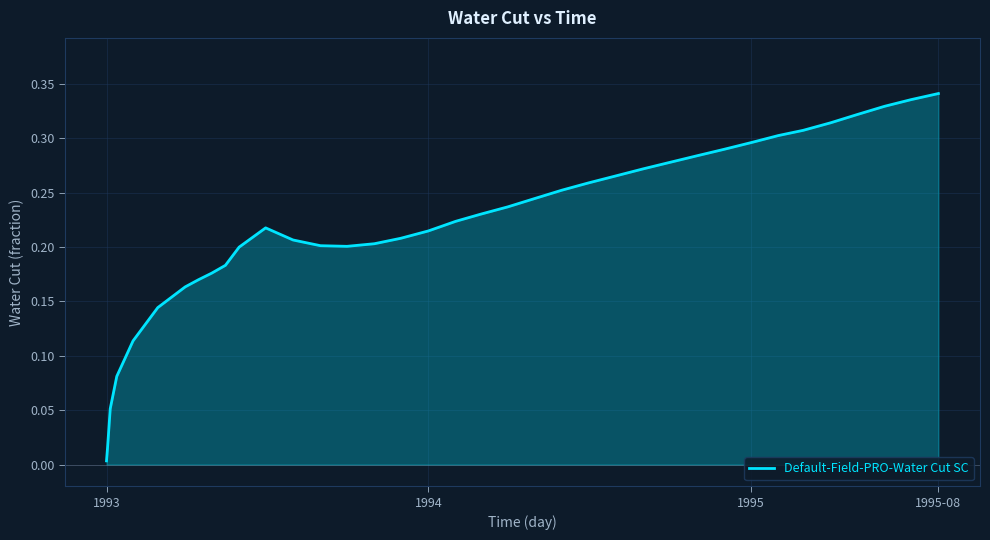

Does the chart have visible grid lines?

Yes